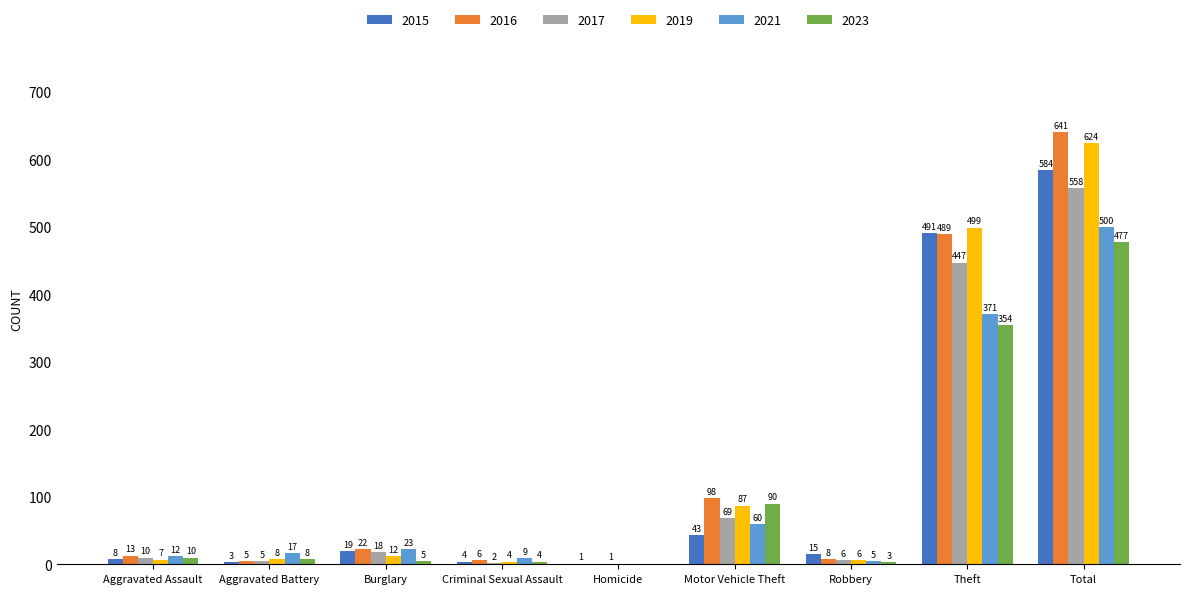

What is the greatest value displayed?

641